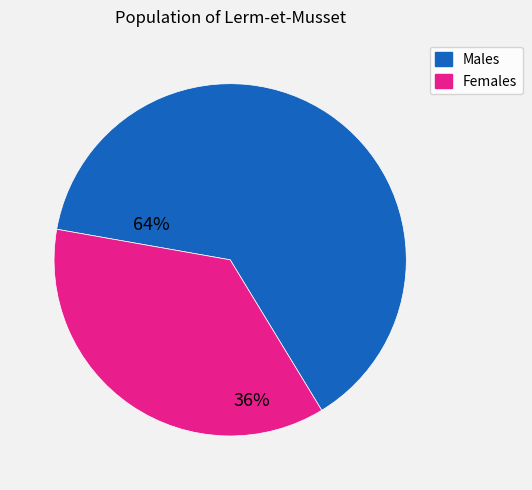

Is there a majority slice in this chart?

Yes